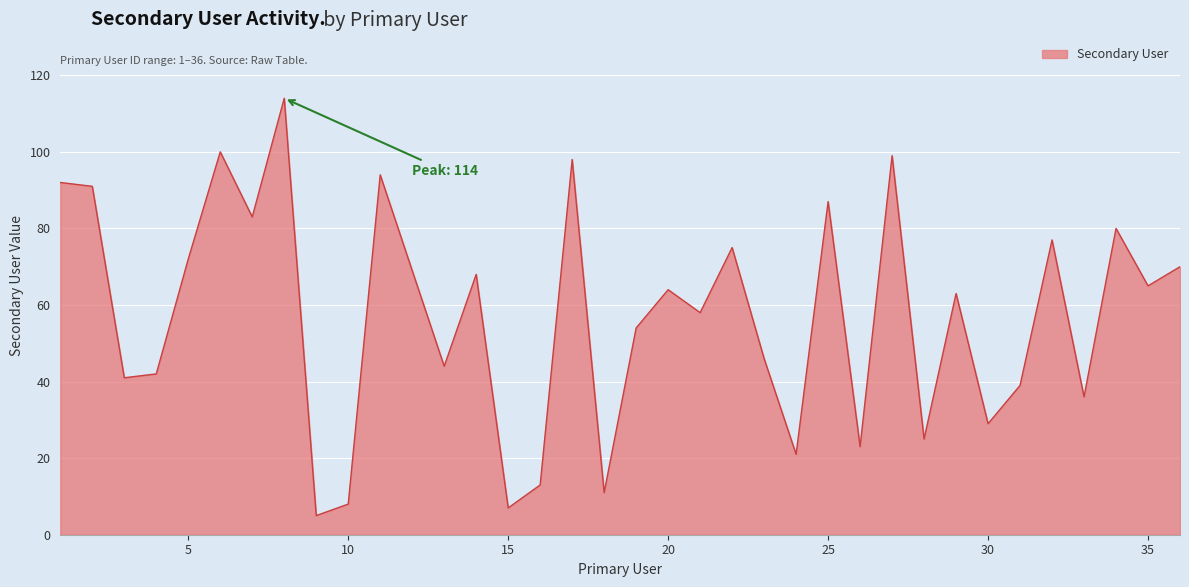

What is the difference between the maximum and minimum values?

109